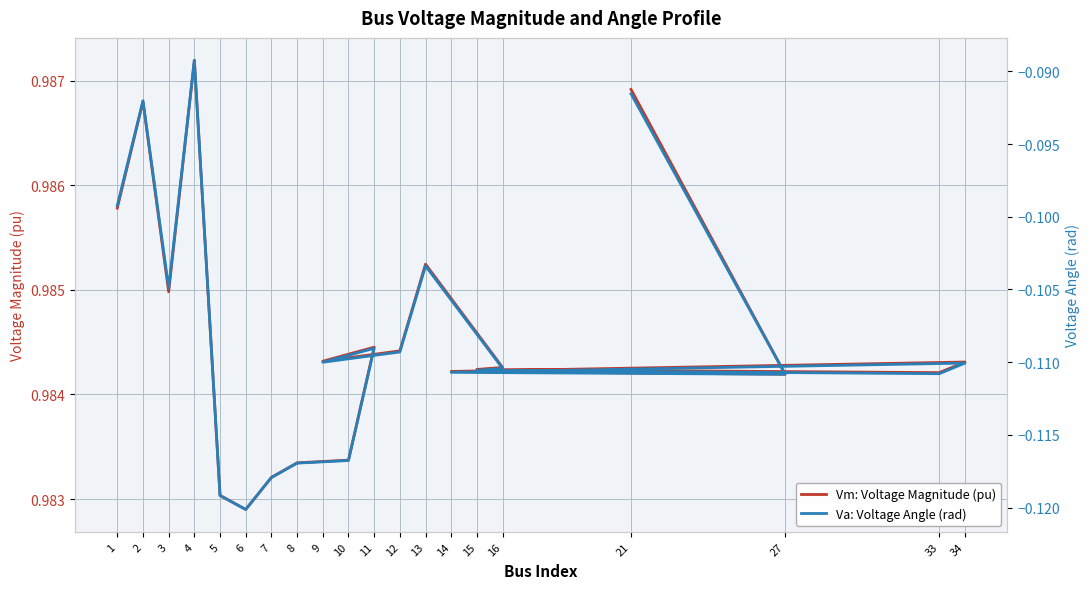

Where is the first local minimum for Va: Voltage Angle (rad)?

3